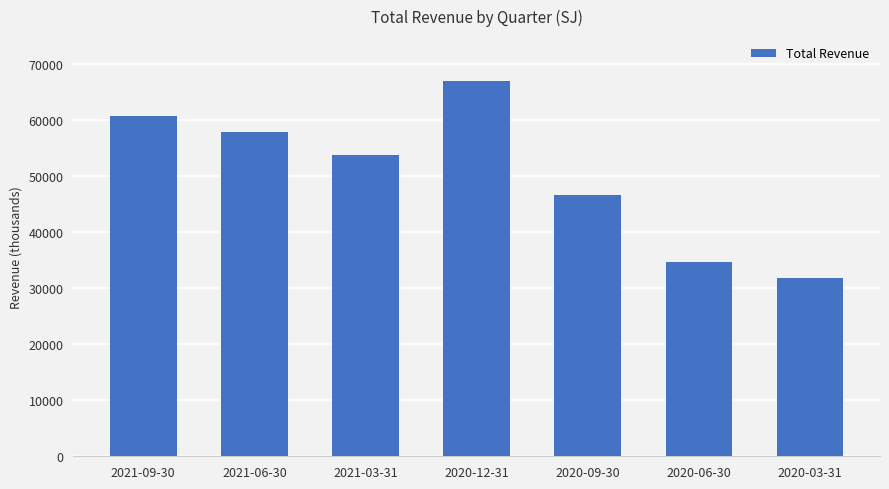

Reading left to right, transcribe all the data shown in this chart.

2021-09-30=60800	2021-06-30=57900	2021-03-31=53800	2020-12-31=67000	2020-09-30=46600	2020-06-30=34700	2020-03-31=31900